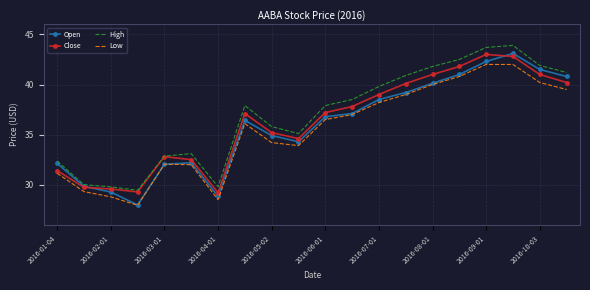

What is the minimum value for Open?

28.0